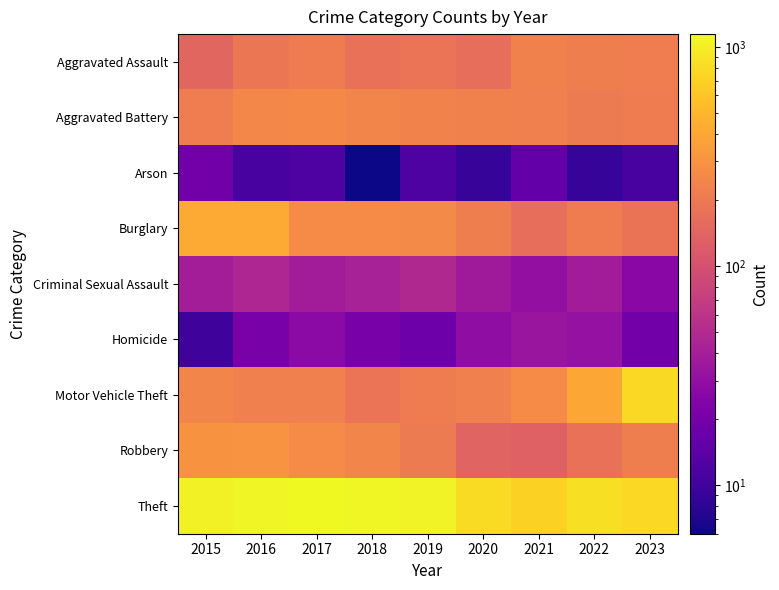

Count the number of categories in the chart.

9